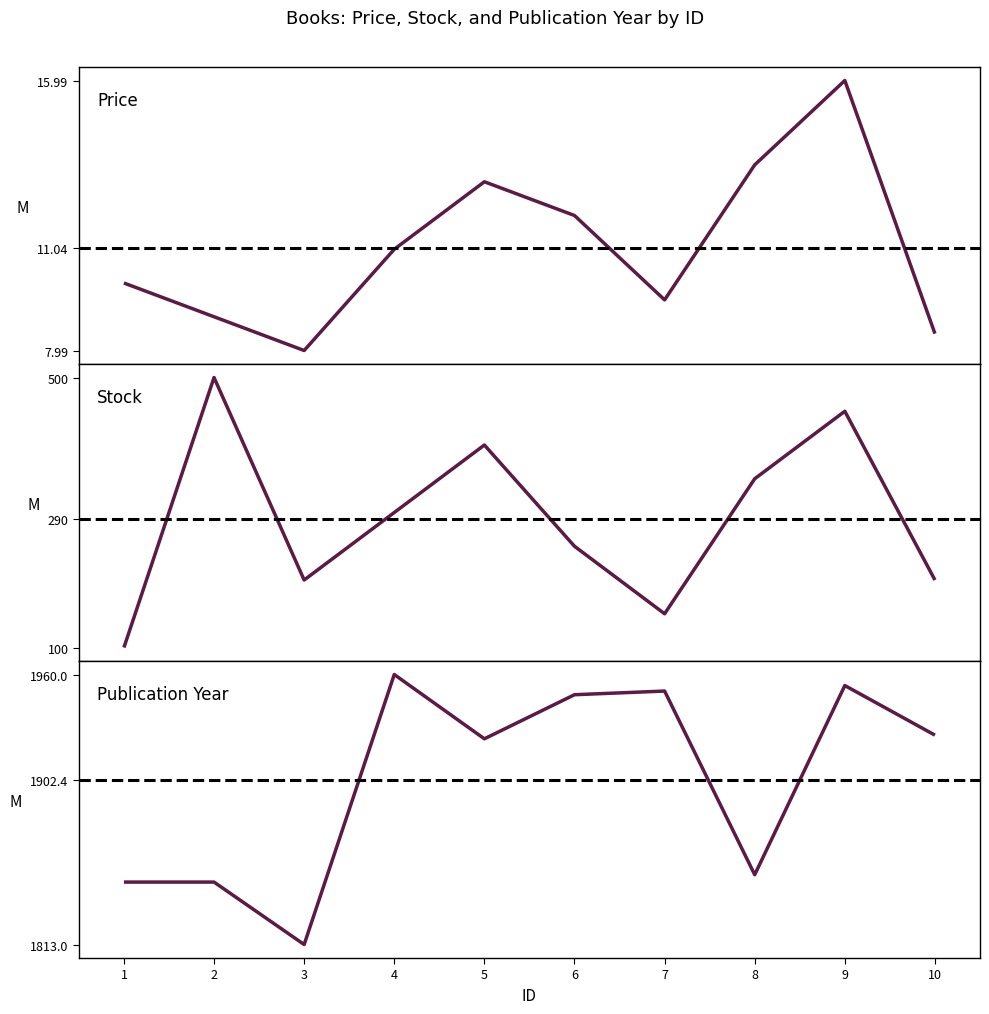

List the labels in order of Stock value, smallest first.

1, 7, 3, 10, 6, 4, 8, 5, 9, 2